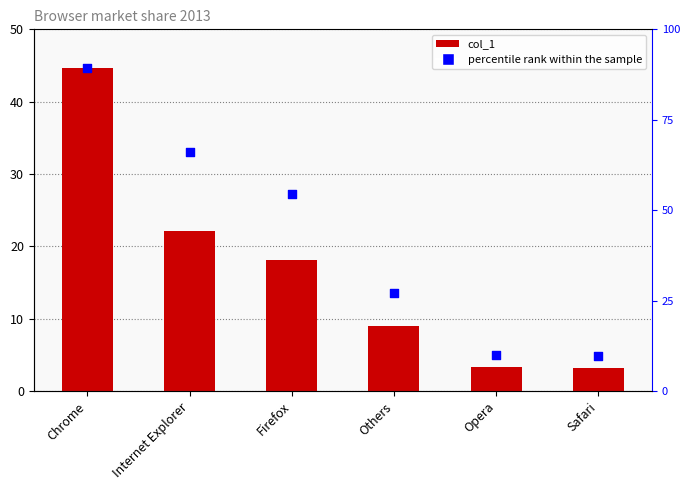

What is the total value across all series at Safari?

13.0